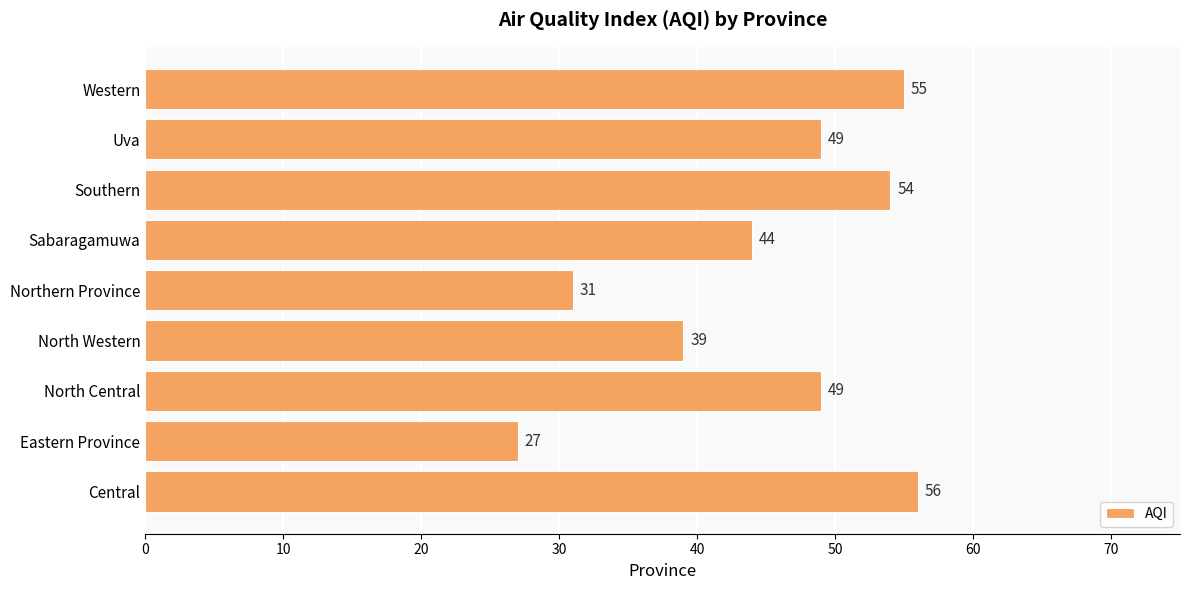

What is the difference between the second highest and minimum values?

28